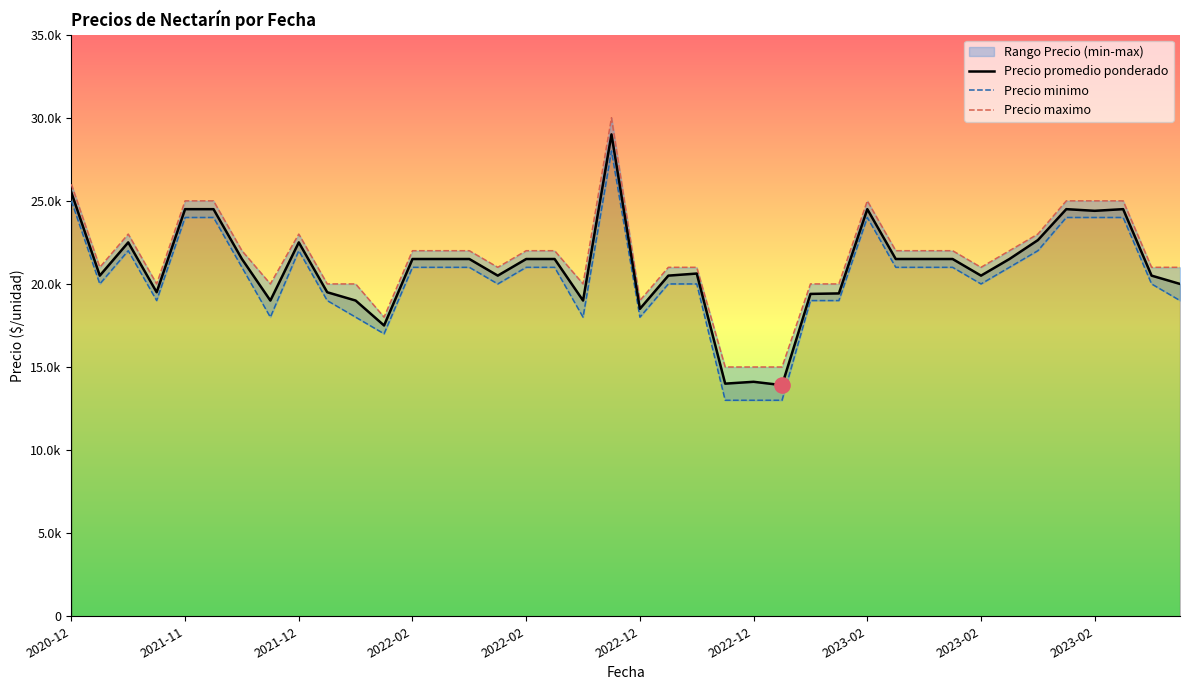

At how many categories does at least one series exceed 29098?

1